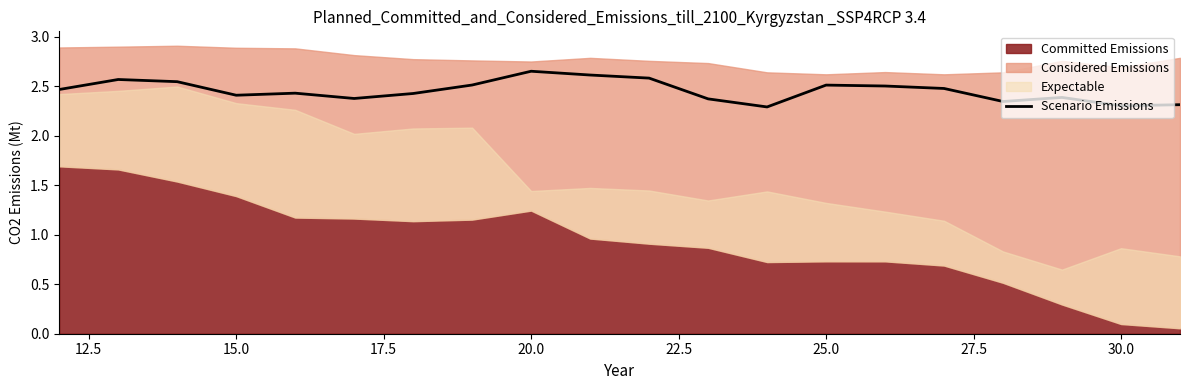

True or false: Scenario Emissions has a value of 4.4 at 20.0.

False